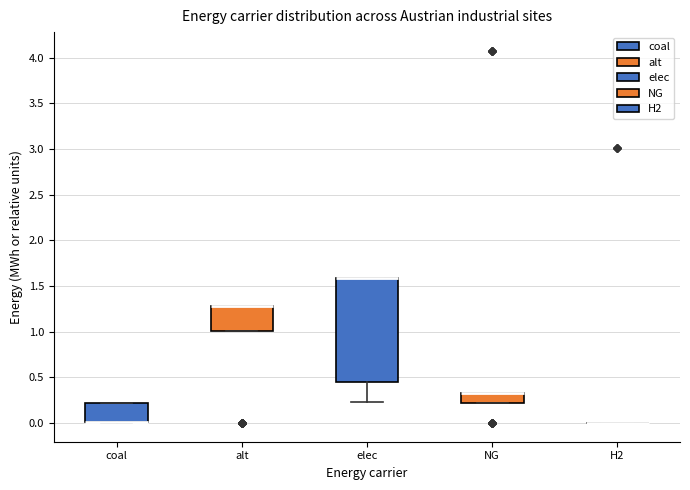

Which box is the tallest, from its lower edge to its upper edge?

elec